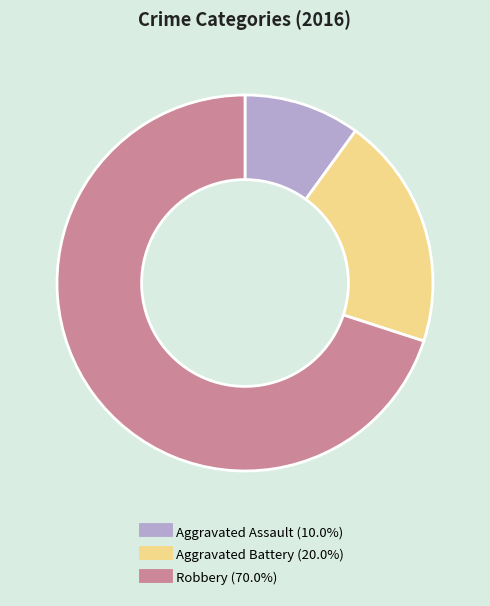

Is the sum of Robbery and Aggravated Assault greater than half?

Yes